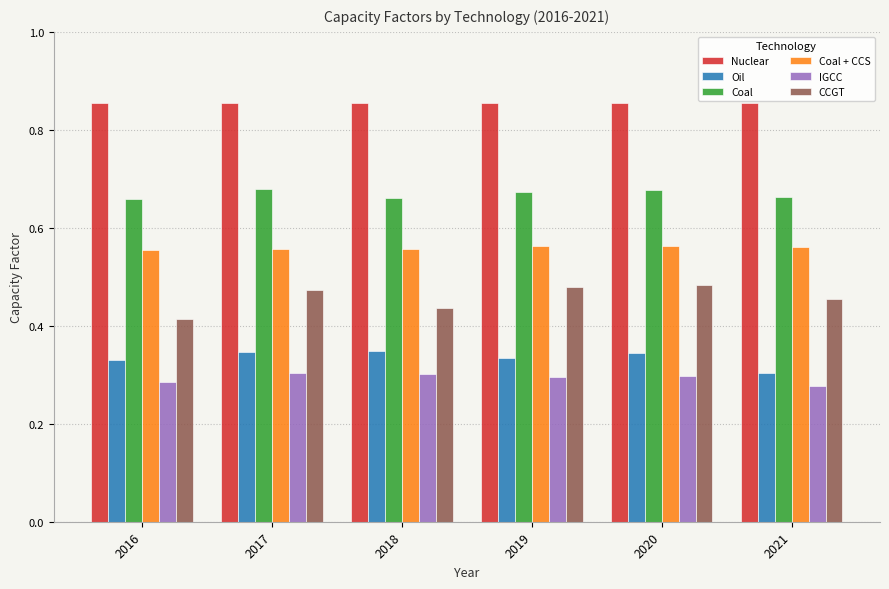

Where is CCGT nearest to the value 0?

2016